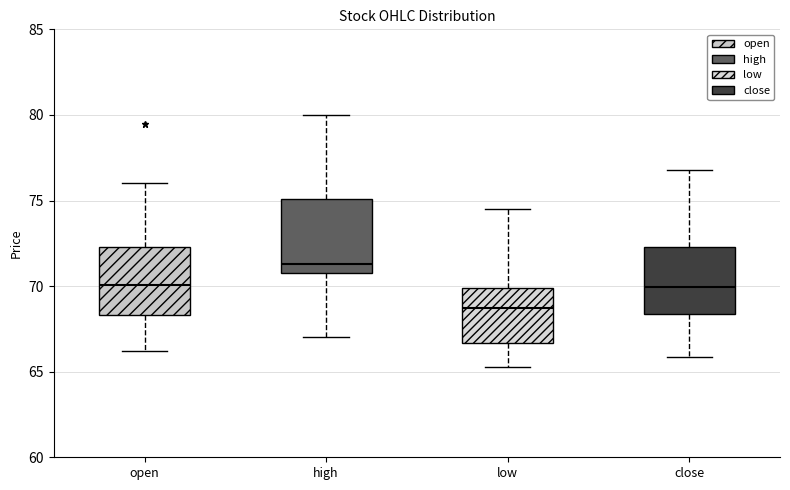

Which box has the highest median line?

high